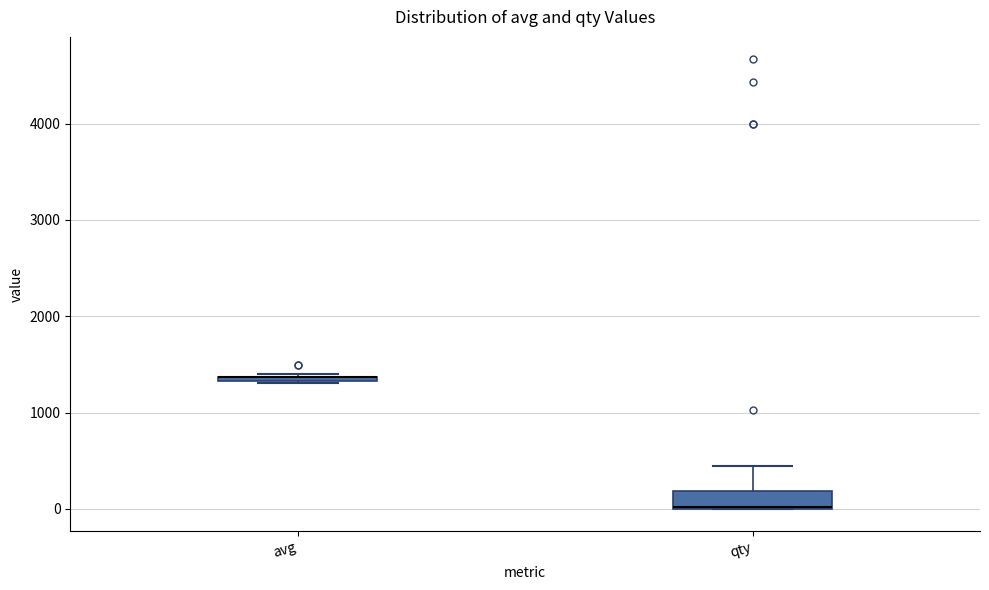

Where is the lower edge of the box for avg on the y-axis? The values are not printed on the chart, so give them approximately, as read against the axis.

1300